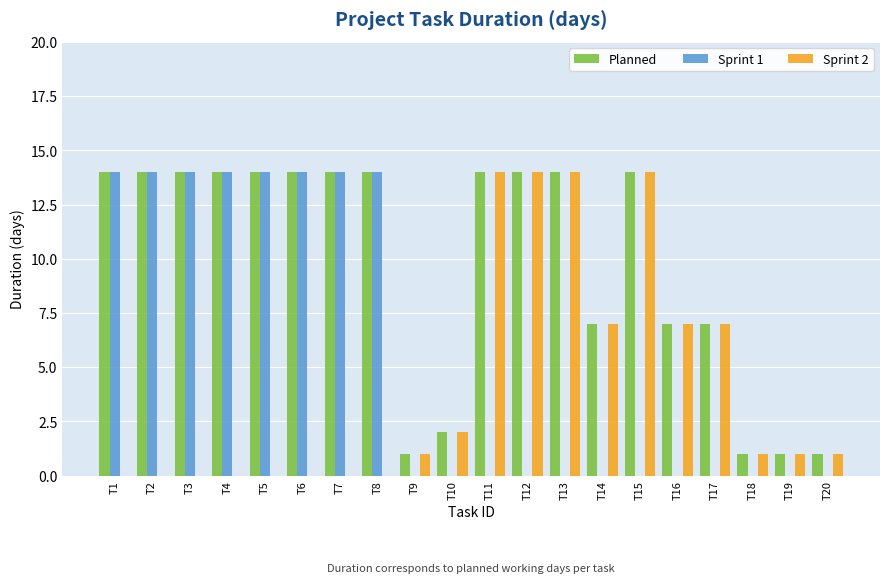

Is the value of Sprint 2 at T18 greater than the value of Sprint 1 at T13?

Yes